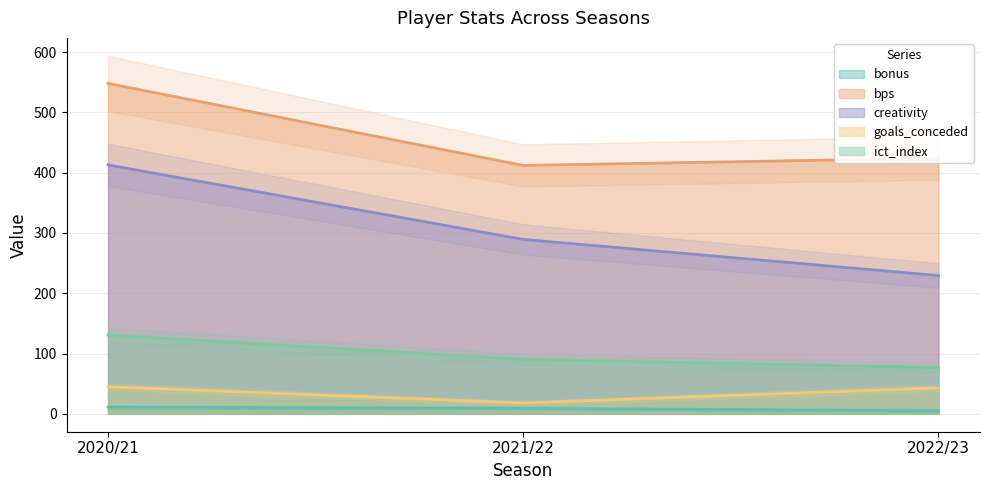

The value of bps at 2020/21 is 548.0. True or false?

True